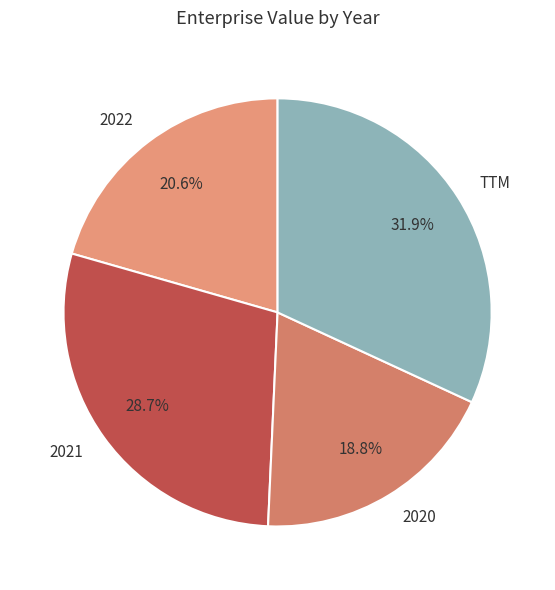

How many segments does this pie chart have?

4